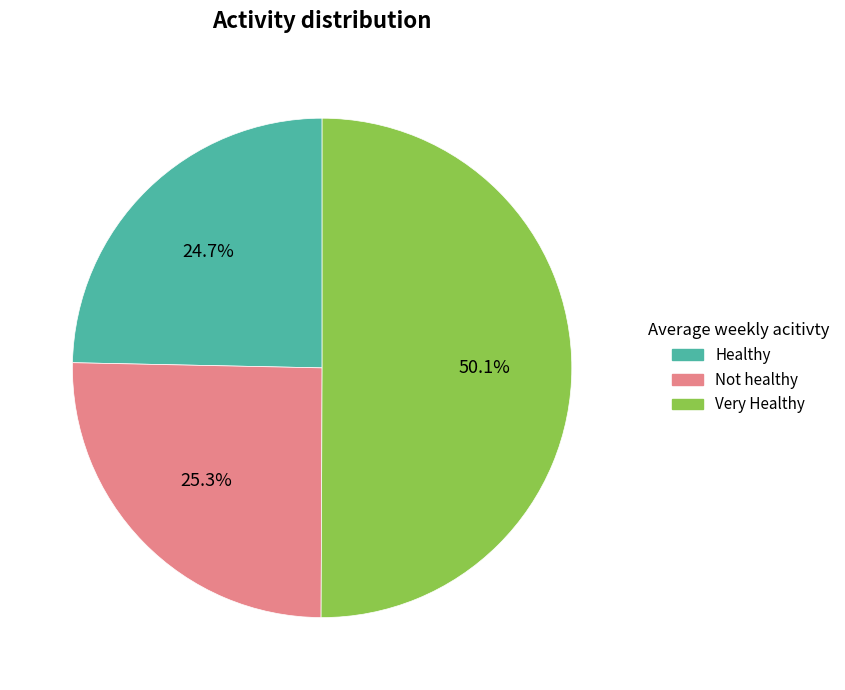

How many segments does this pie chart have?

3